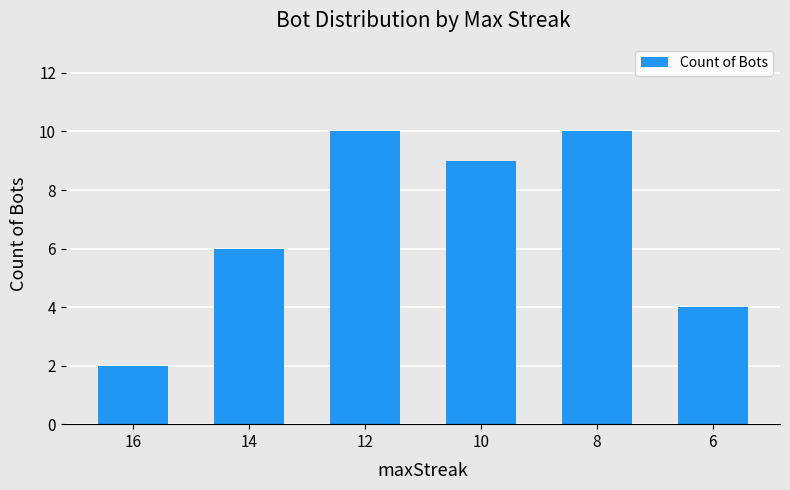

How many bars are there in total?

6